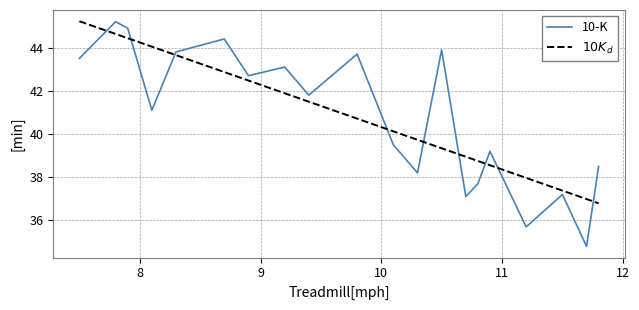

Is it true that the value at 8.1 is 18.9?

False